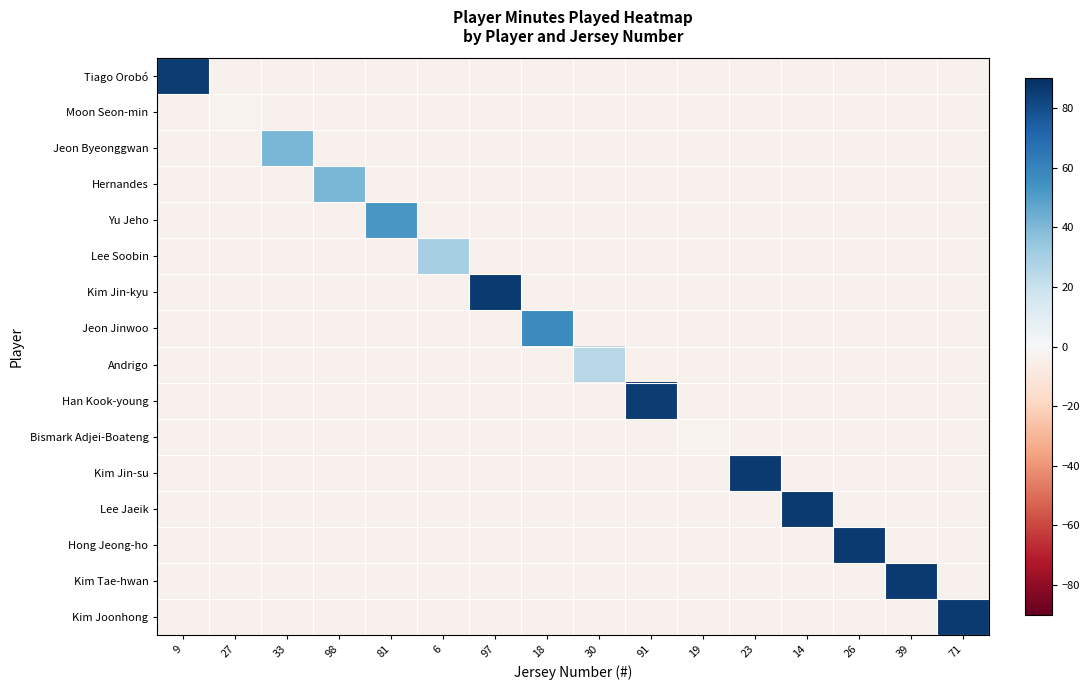

List the series in order of their peak value, lowest first.

Moon Seon-min, Bismark Adjei-Boateng, Andrigo, Lee Soobin, Jeon Byeonggwan, Hernandes, Yu Jeho, Jeon Jinwoo, Tiago Orobó, Han Kook-young, Kim Jin-kyu, Kim Jin-su, Lee Jaeik, Hong Jeong-ho, Kim Tae-hwan, Kim Joonhong